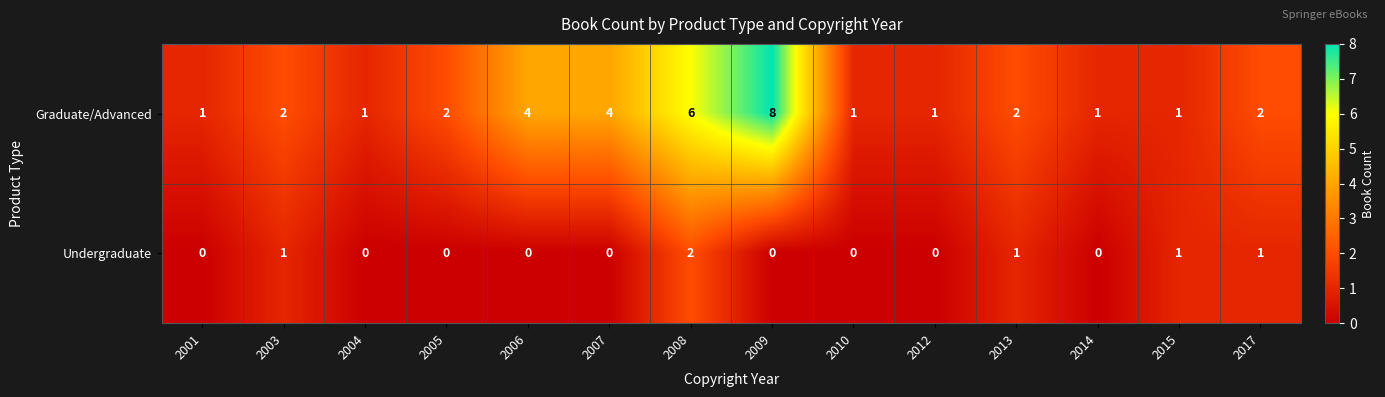

Which series has the largest total across all categories?

Graduate/Advanced